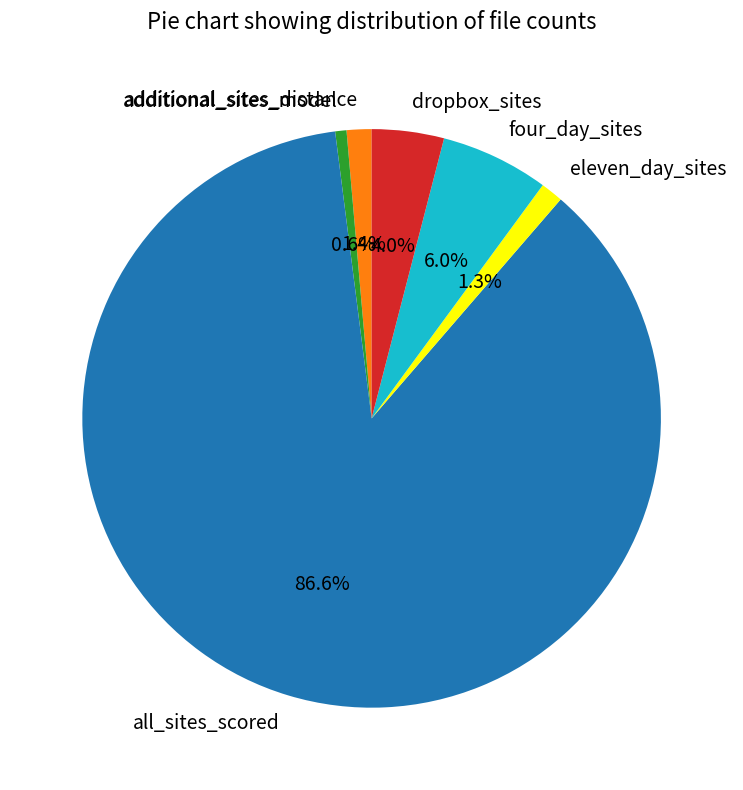

How much of the chart is everything except additional_sites_distance?

98.6%